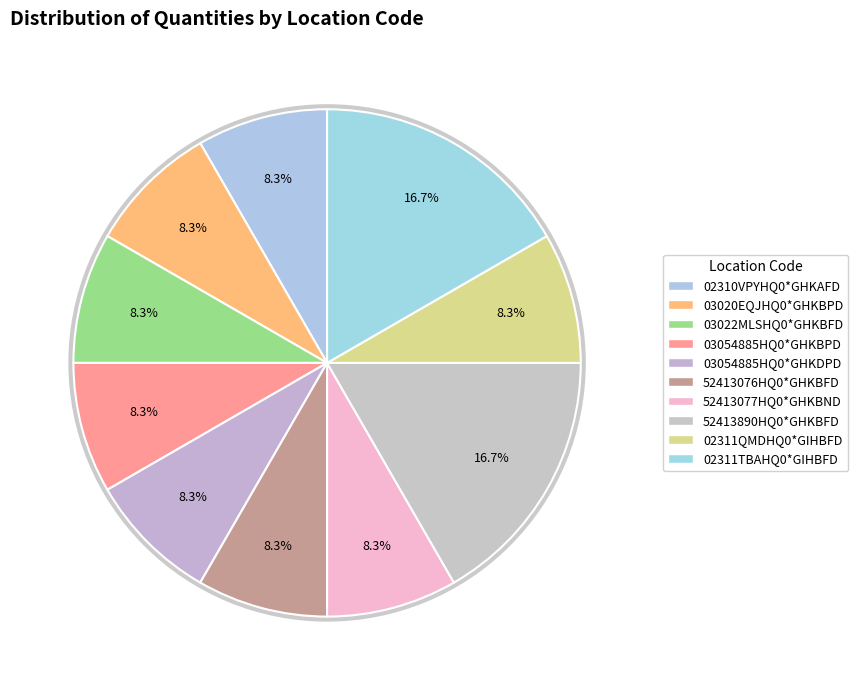

Is it true that 52413890HQ0*GHKBFD is 17% of the pie?

True